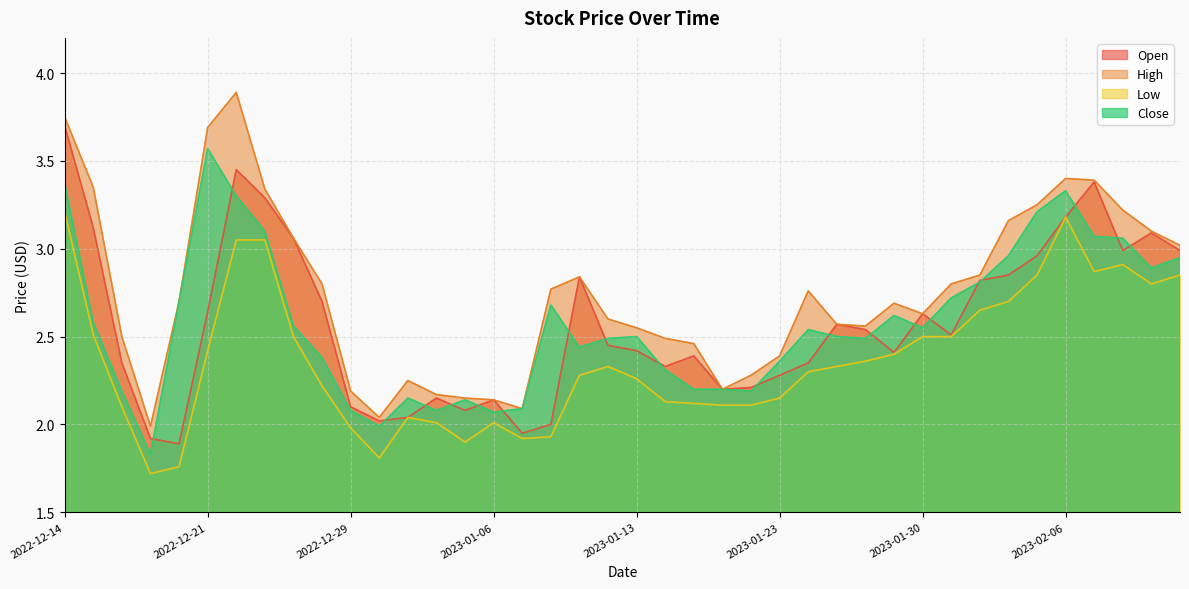

Reading left to right, transcribe all the data shown in this chart.

Open: 3.7	3.1	2.4	1.9	1.9	2.6	3.5	3.3	3.1	2.7	2.1	2.0	2.0	2.1	2.1	2.1	1.9	2.0	2.8	2.5	2.4	2.3	2.4	2.2	2.2	2.3	2.4	2.6	2.5	2.4	2.6	2.5	2.8	2.9	3.0	3.2	3.4	3.0	3.1	3.0
High: 3.8	3.4	2.5	2.0	2.7	3.7	3.9	3.3	3.1	2.8	2.2	2.0	2.2	2.2	2.1	2.1	2.1	2.8	2.8	2.6	2.5	2.5	2.5	2.2	2.3	2.4	2.8	2.6	2.6	2.7	2.6	2.8	2.9	3.2	3.2	3.4	3.4	3.2	3.1	3.0
Low: 3.2	2.5	2.1	1.7	1.8	2.4	3.0	3.0	2.5	2.2	2.0	1.8	2.0	2.0	1.9	2.0	1.9	1.9	2.3	2.3	2.3	2.1	2.1	2.1	2.1	2.1	2.3	2.3	2.4	2.4	2.5	2.5	2.6	2.7	2.9	3.2	2.9	2.9	2.8	2.9
Close: 3.4	2.6	2.2	1.8	2.7	3.6	3.3	3.1	2.6	2.4	2.1	2.0	2.1	2.1	2.1	2.1	2.1	2.7	2.4	2.5	2.5	2.3	2.2	2.2	2.2	2.4	2.5	2.5	2.5	2.6	2.5	2.7	2.8	3.0	3.2	3.3	3.1	3.1	2.9	3.0